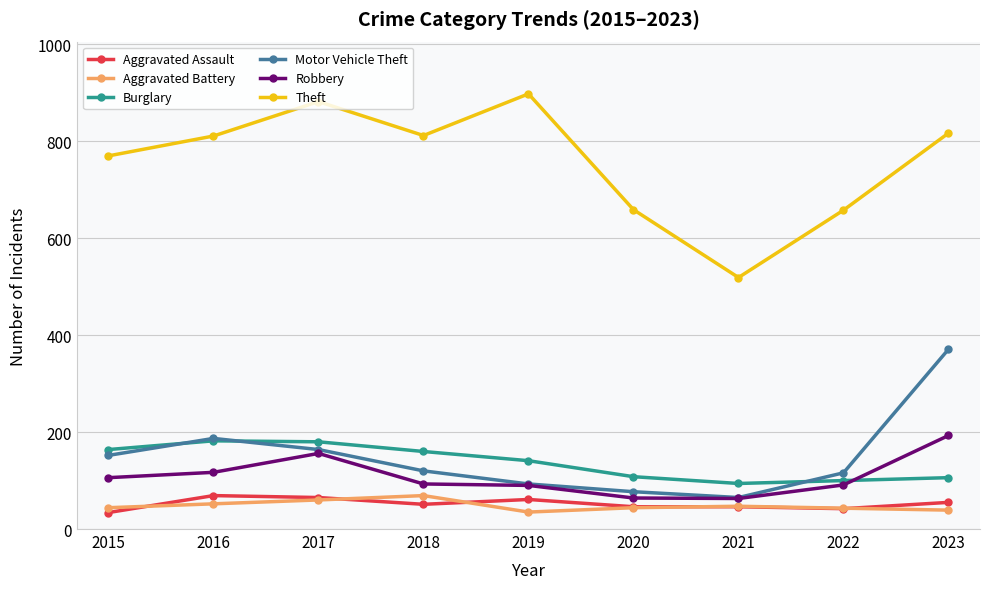

Does the chart display data point markers on the line(s)?

Yes